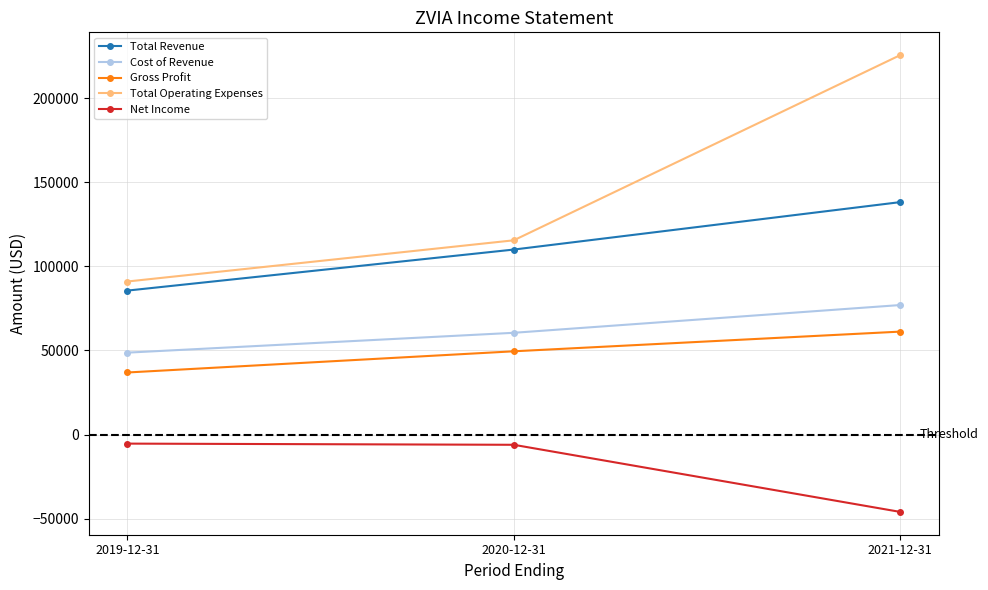

List the series in order of their peak value, highest first.

Total Operating Expenses, Total Revenue, Cost of Revenue, Gross Profit, Net Income